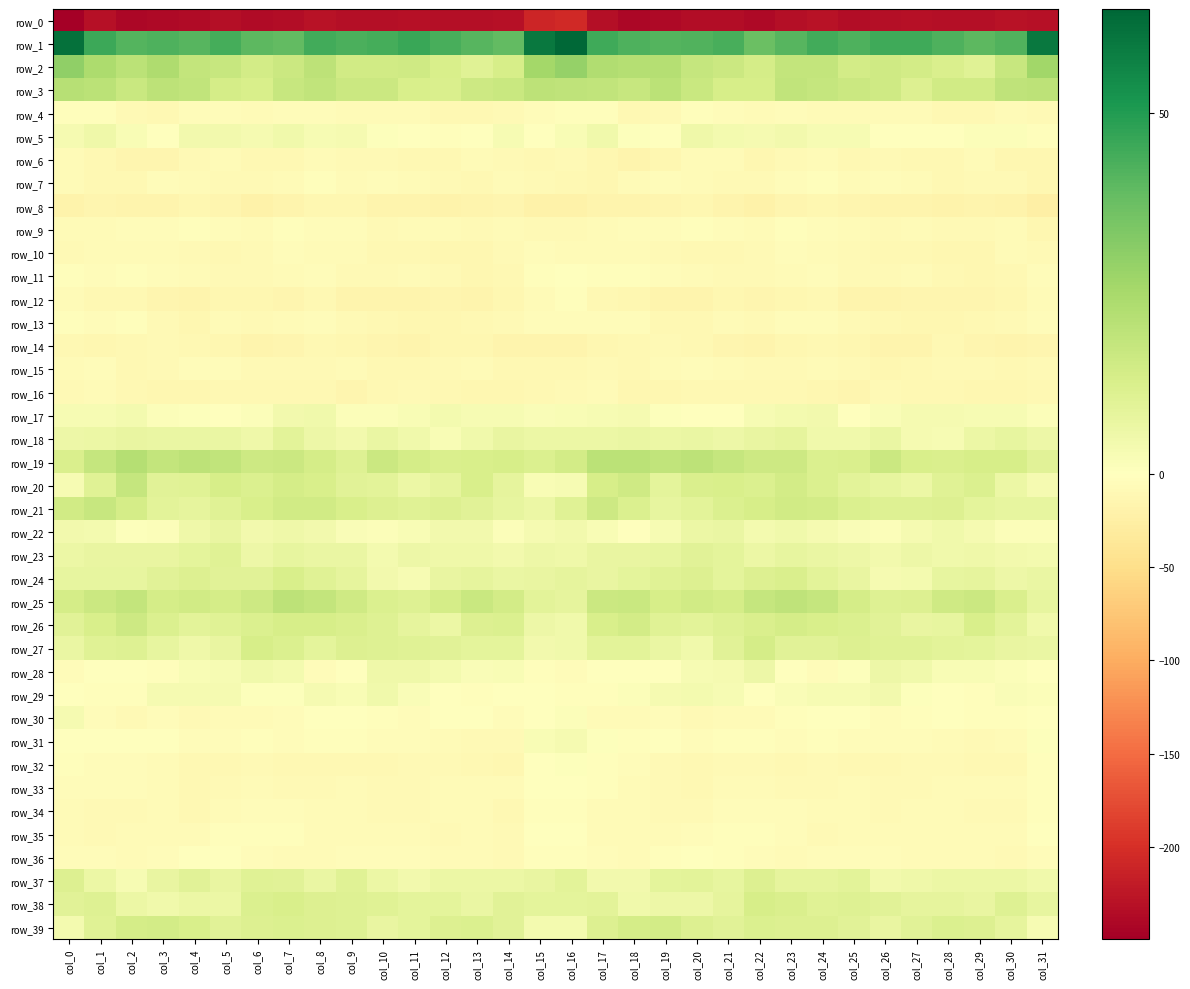

What is the maximum value shown in the chart?

64.4